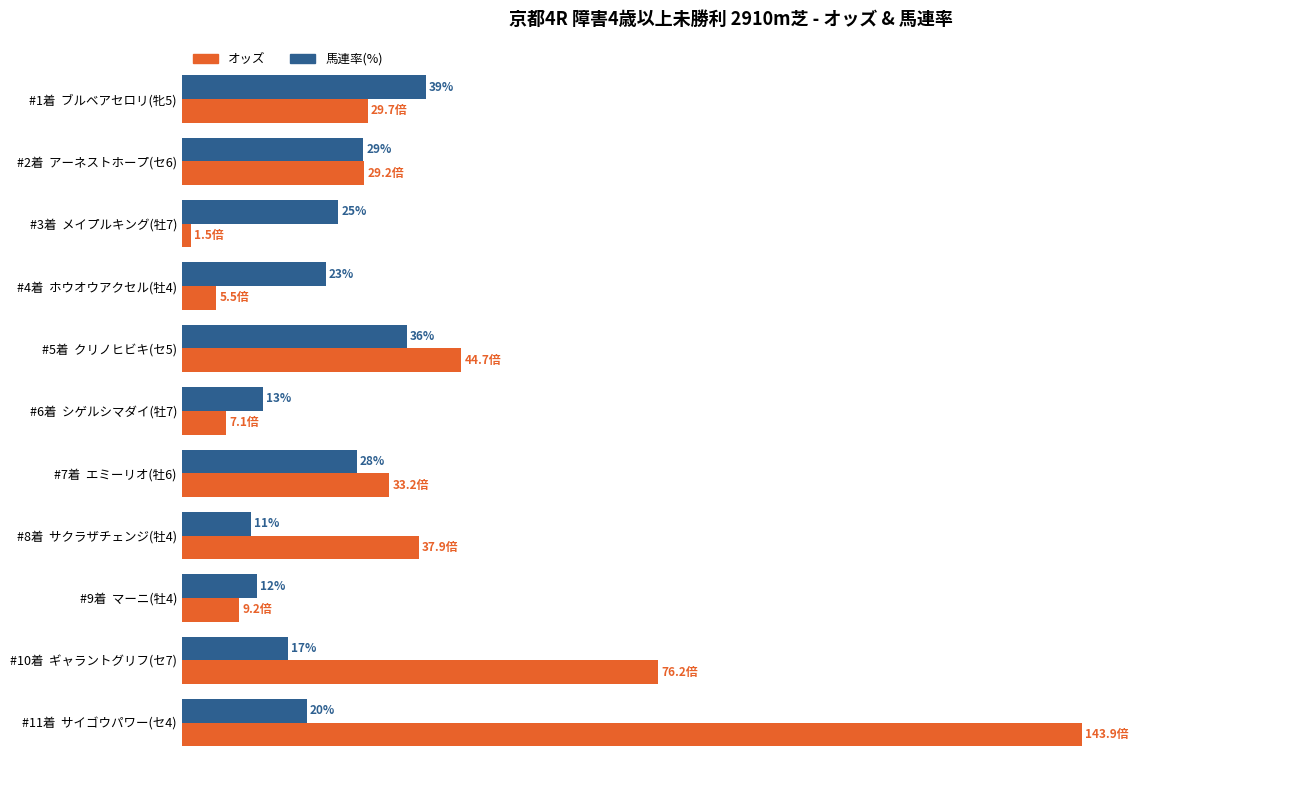

At which category is the sum across all series the highest?

#11着  サイゴウパワー(セ4)